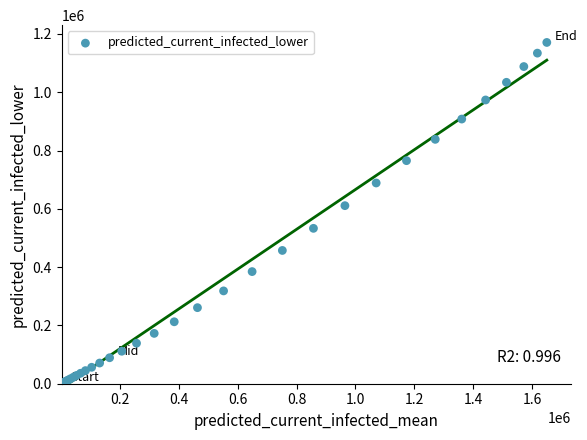

What Y value in the scatter plot is closest to 585571?

610783